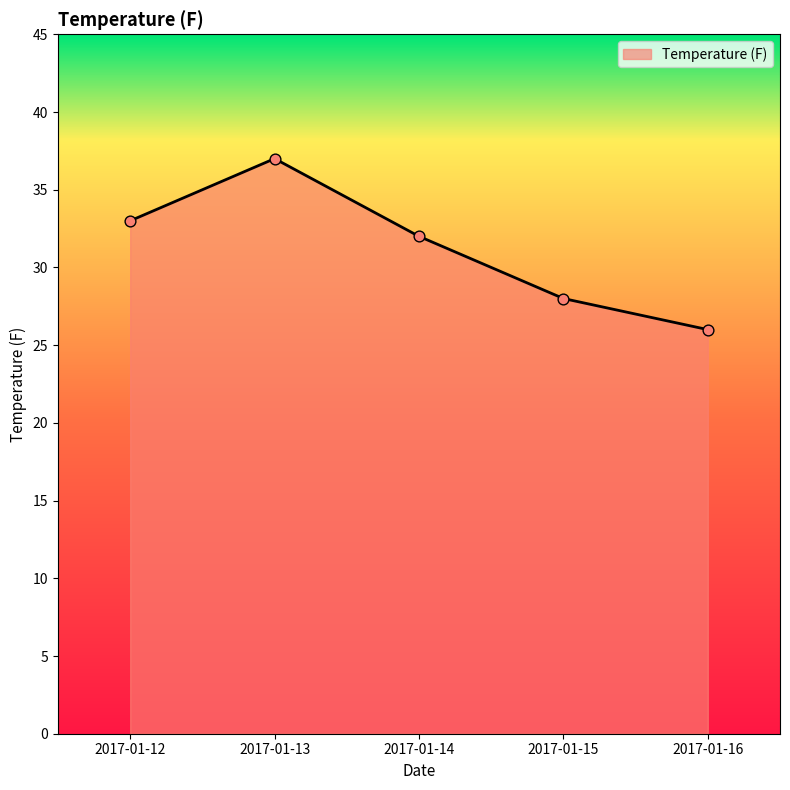

Approximately how many times larger is the value at 2017-01-16 compared to 2017-01-13?

0.7